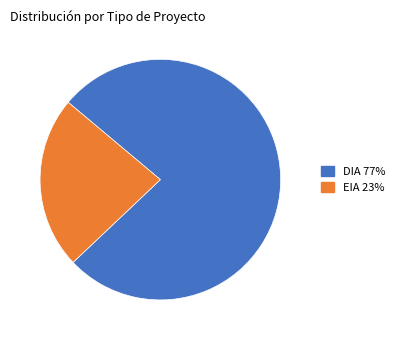

What is the smallest slice in the pie chart?

EIA